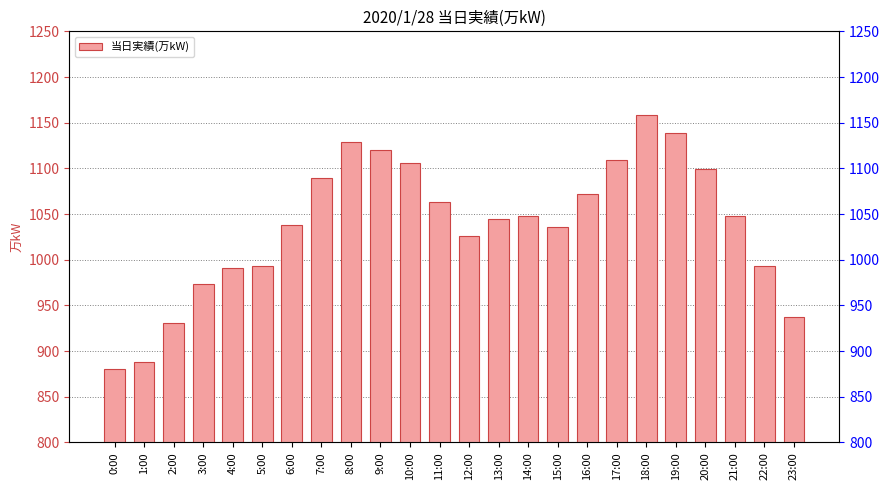

What position from the left is 5:00?

6